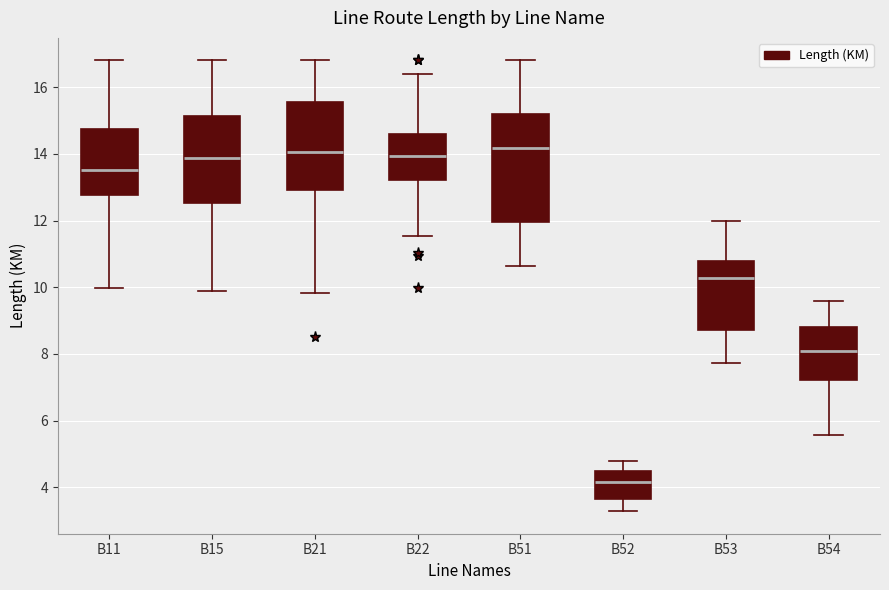

Reading left to right, transcribe this box plot: for each box, give where its median line is, the range the box spans, and where its two whiskers end, as read against the y-axis. The values are not printed on the chart, so give them approximately, as read against the axis.

B11: median 13.6, box 12.8 to 14.8, whiskers 10.0 to 16.8
B15: median 13.8, box 12.6 to 15.2, whiskers 9.8 to 16.8
B21: median 14.0, box 13.0 to 15.6, whiskers 9.8 to 16.8
B22: median 14.0, box 13.2 to 14.6, whiskers 11.6 to 16.4
B51: median 14.2, box 12.0 to 15.2, whiskers 10.6 to 16.8
B52: median 4.2, box 3.6 to 4.4, whiskers 3.2 to 4.8
B53: median 10.2, box 8.8 to 10.8, whiskers 7.8 to 12.0
B54: median 8.0, box 7.2 to 8.8, whiskers 5.6 to 9.6